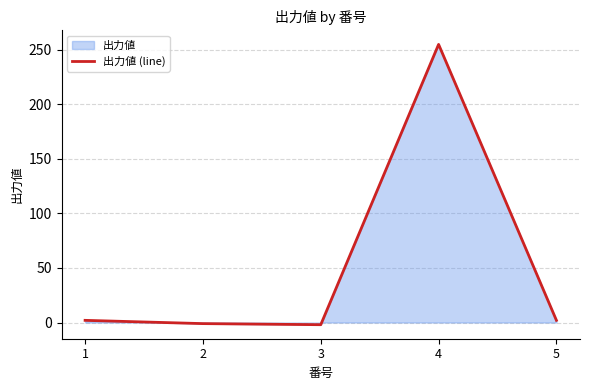

True or false: there are more than 2 points higher than both neighbors.

False